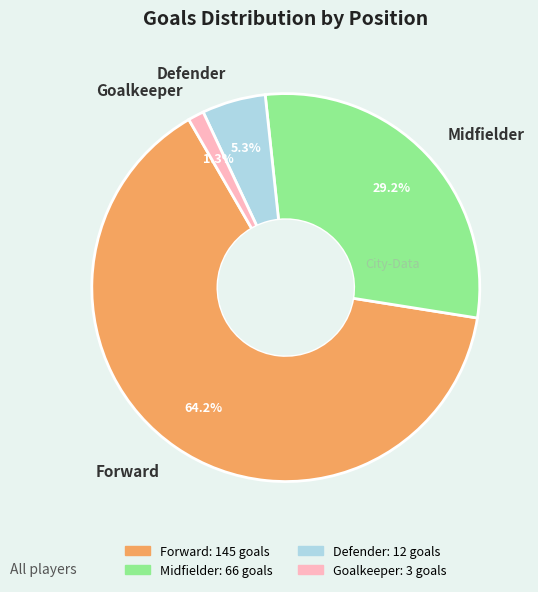

What is the majority slice?

Forward